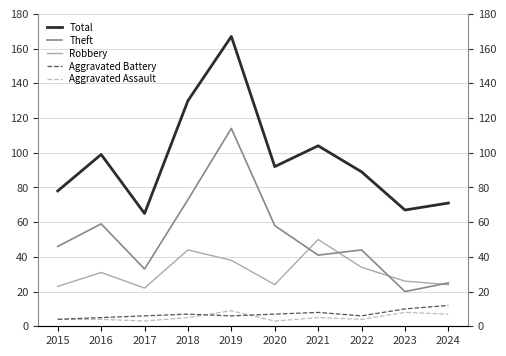

Reading right to left, transcribe all the data shown in this chart.

Total: 2024=71	2023=67	2022=89	2021=104	2020=92	2019=167	2018=130	2017=65	2016=99	2015=78
Theft: 2024=25	2023=20	2022=44	2021=41	2020=58	2019=114	2018=73	2017=33	2016=59	2015=46
Robbery: 2024=24	2023=26	2022=34	2021=50	2020=24	2019=38	2018=44	2017=22	2016=31	2015=23
Aggravated Battery: 2024=12	2023=10	2022=6	2021=8	2020=7	2019=6	2018=7	2017=6	2016=5	2015=4
Aggravated Assault: 2024=7	2023=8	2022=4	2021=5	2020=3	2019=9	2018=5	2017=3	2016=4	2015=4